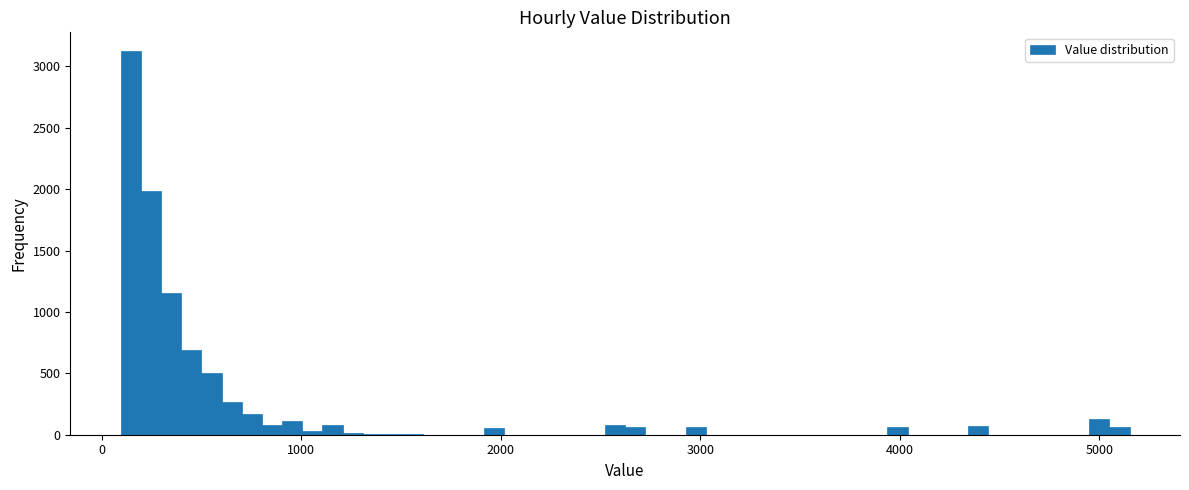

Read against the x-axis, roughly where is the centre of the tallest bar?

100